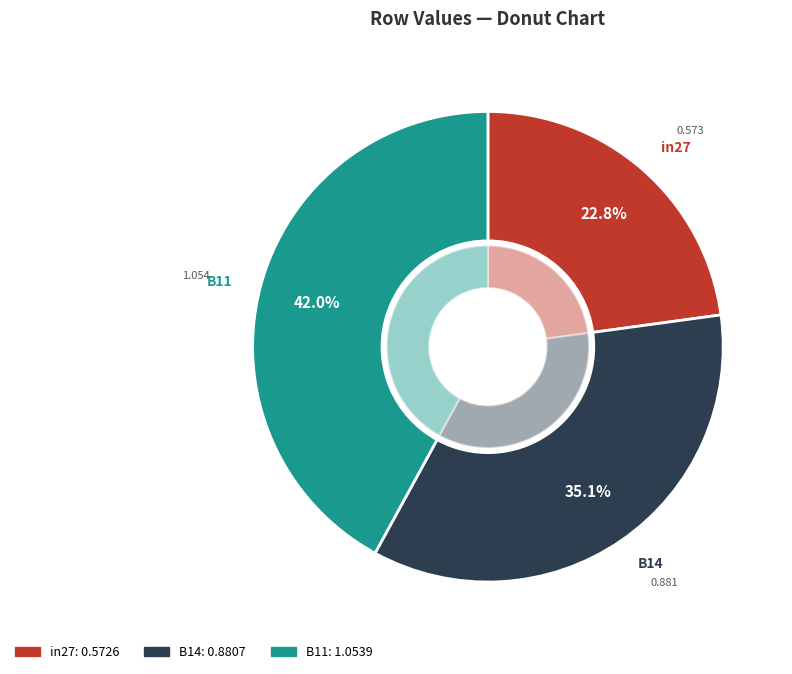

Does B14 represent more than half of the total?

No